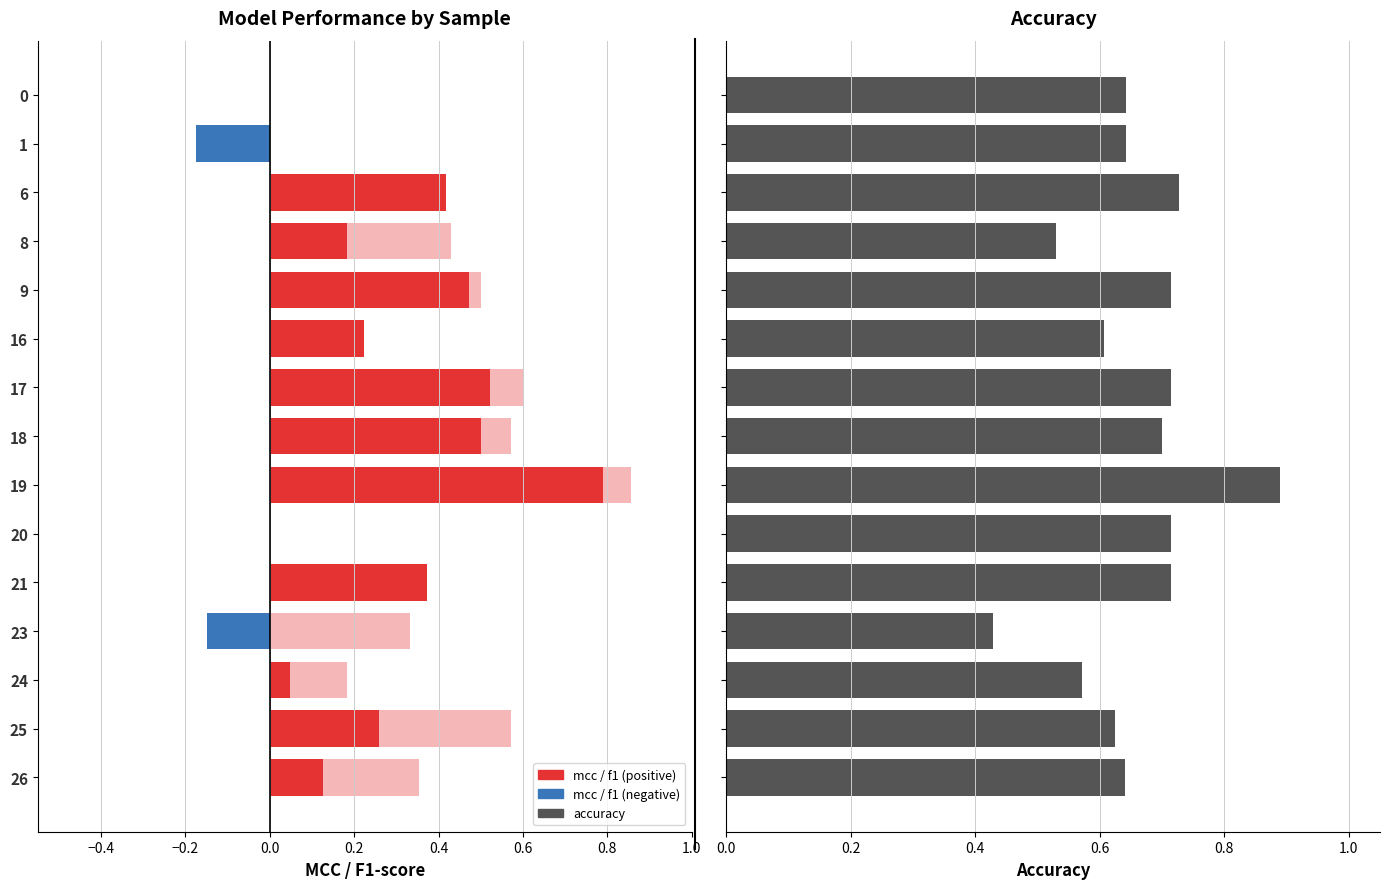

What is the spread (max minus min) of values at 25?

0.4